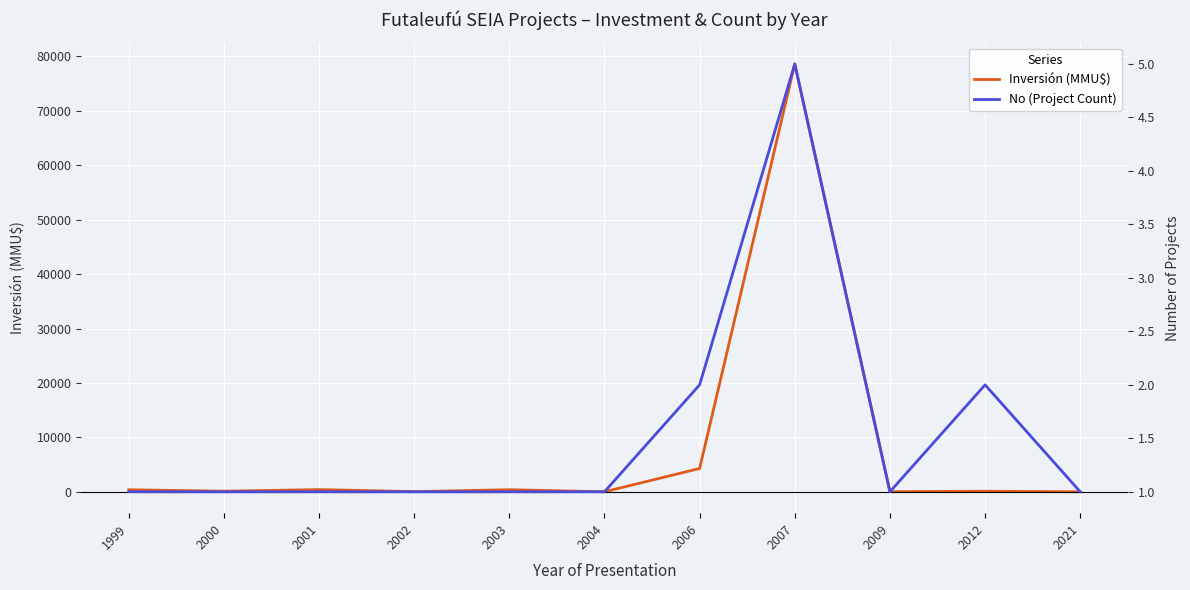

Which category has the lowest value in the No (Project Count) series?

1999